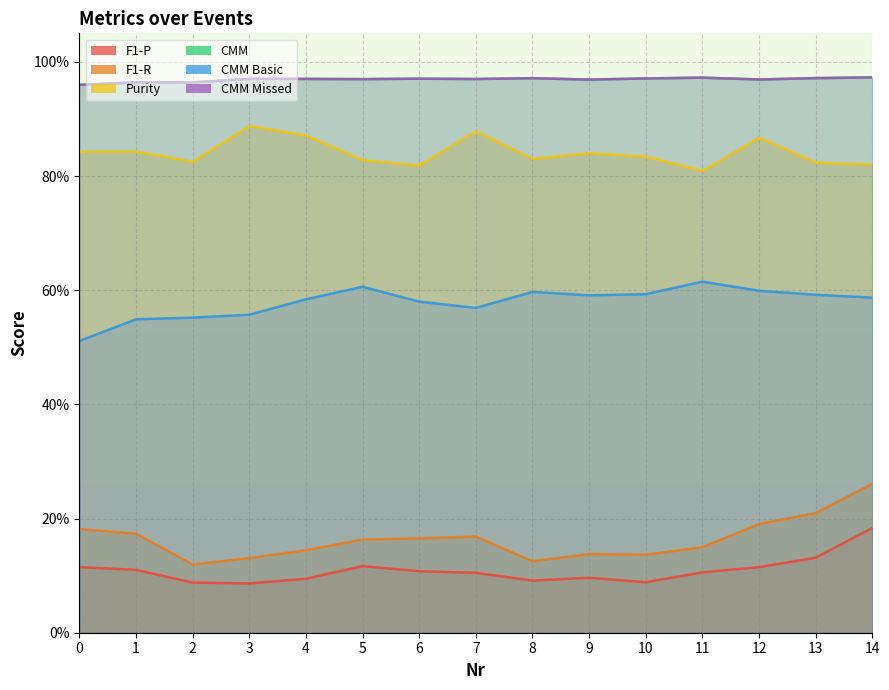

The Purity series shows 0.4 at 7. True or false?

False